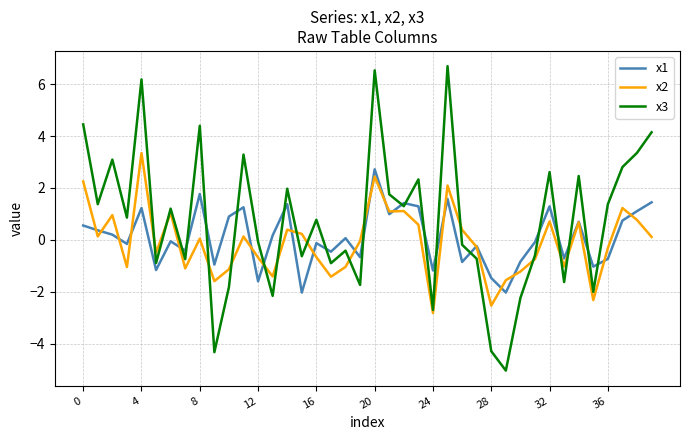

Which series has the largest range (max minus min)?

x3